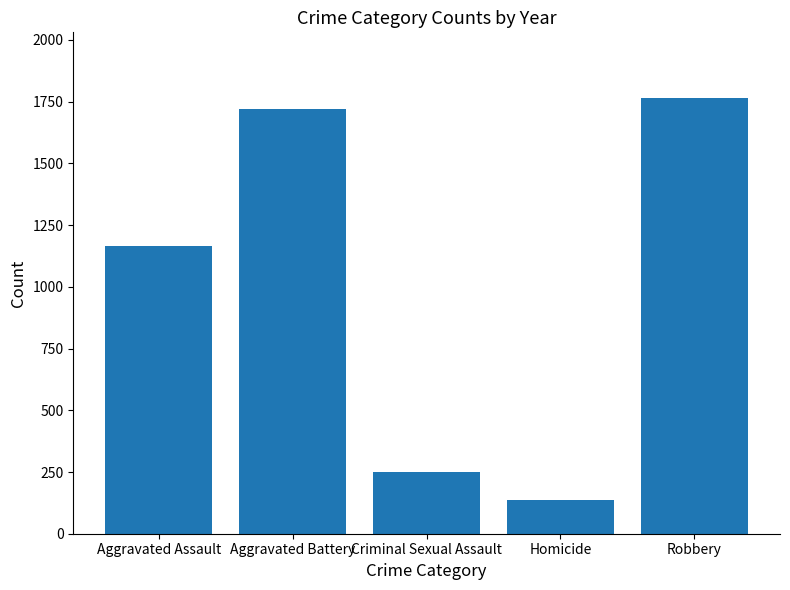

At which label is the value closest to 951?

Aggravated Assault